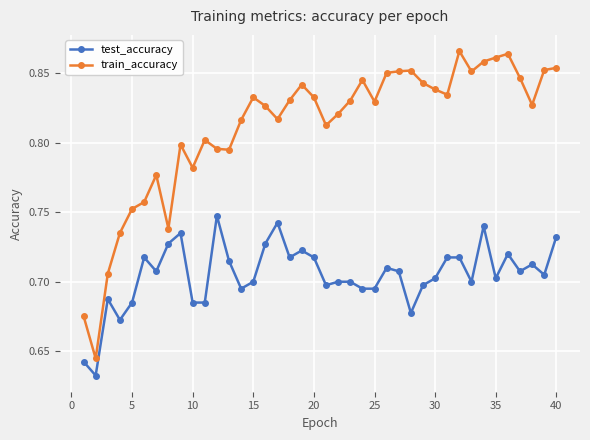

Rank the series by their maximum value, from lowest to highest.

test_accuracy, train_accuracy